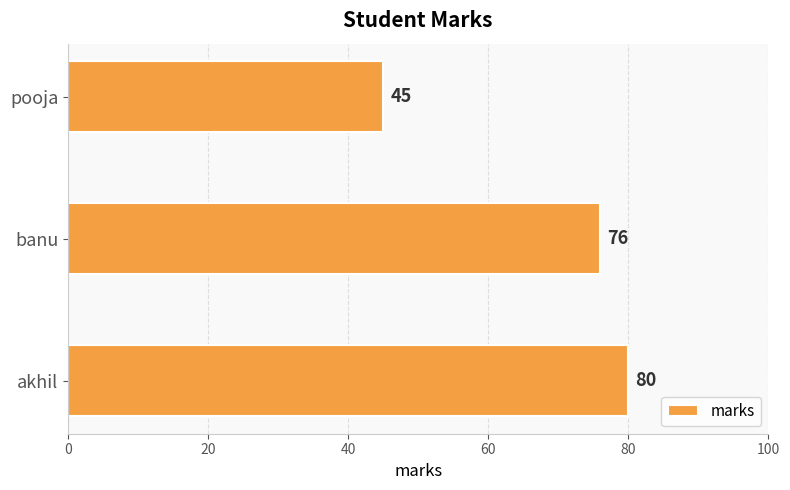

Approximately how many times larger is the value at pooja compared to banu?

0.6